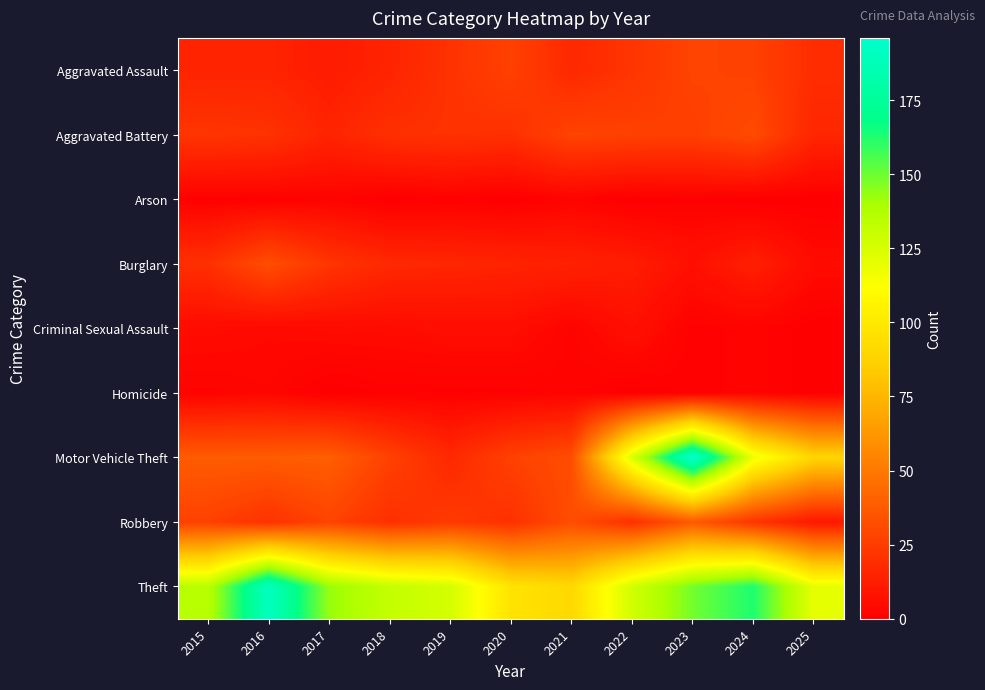

At how many categories does at least one series exceed 169?

2